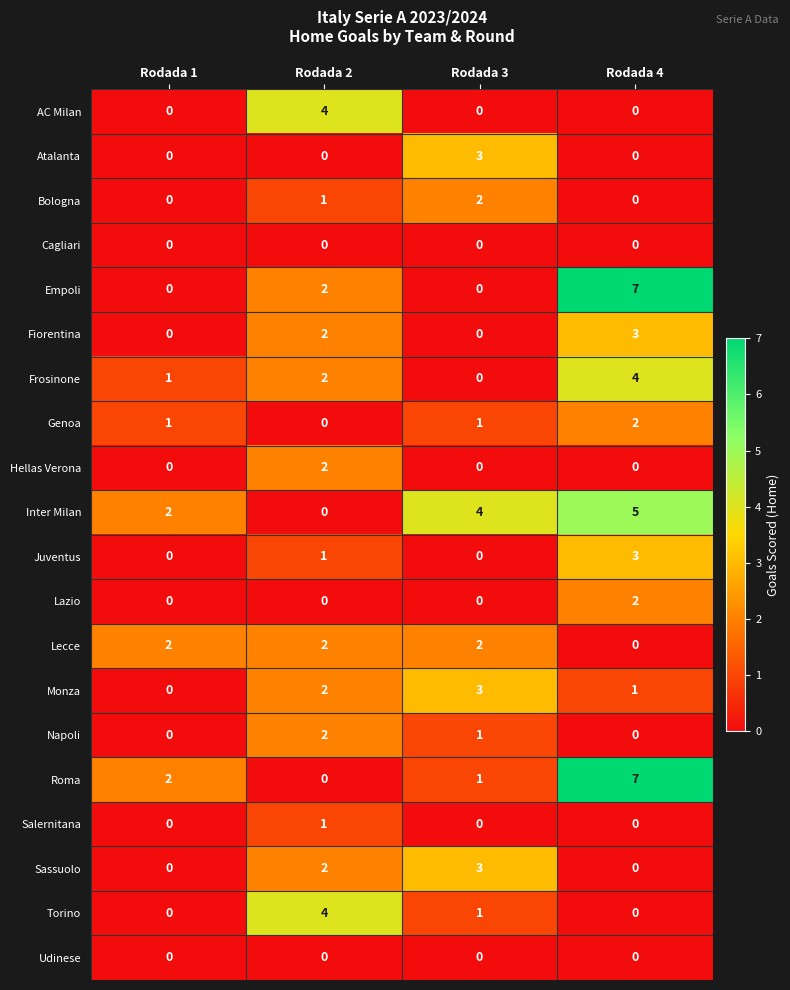

What is the difference between the highest and lowest values at Rodada 2?

4